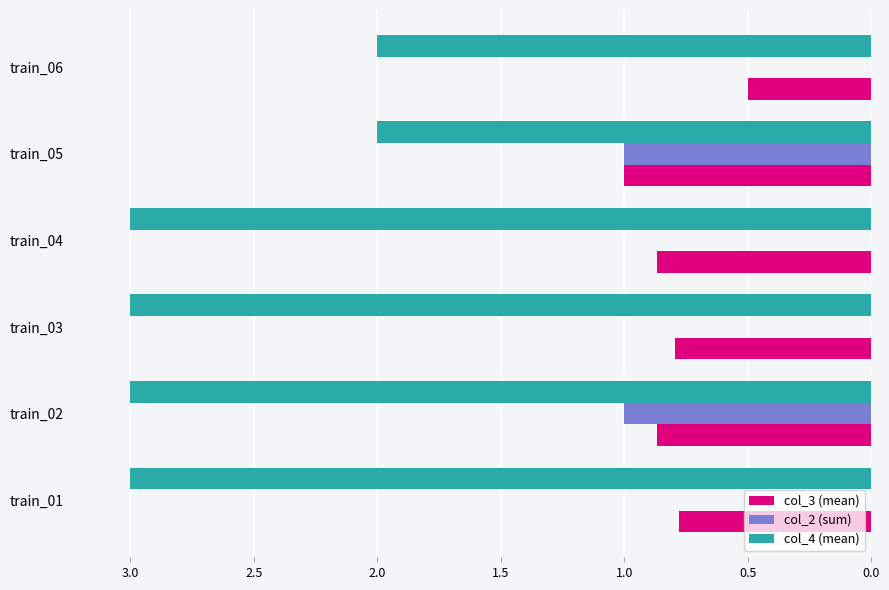

The col_2 (sum) series shows 0.4 at train_01. True or false?

False